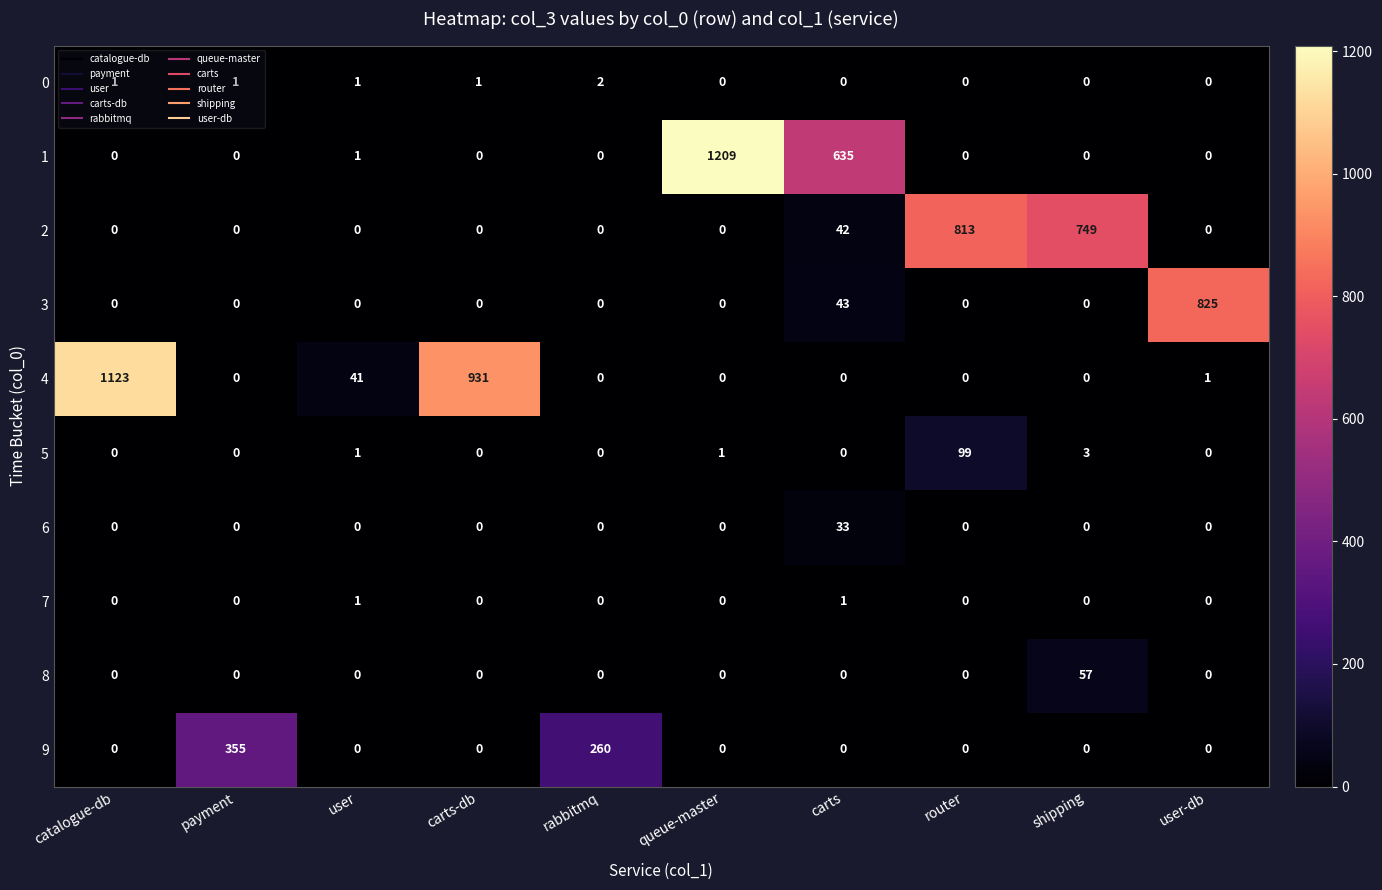

The value of 9 at carts-db is 0. True or false?

True